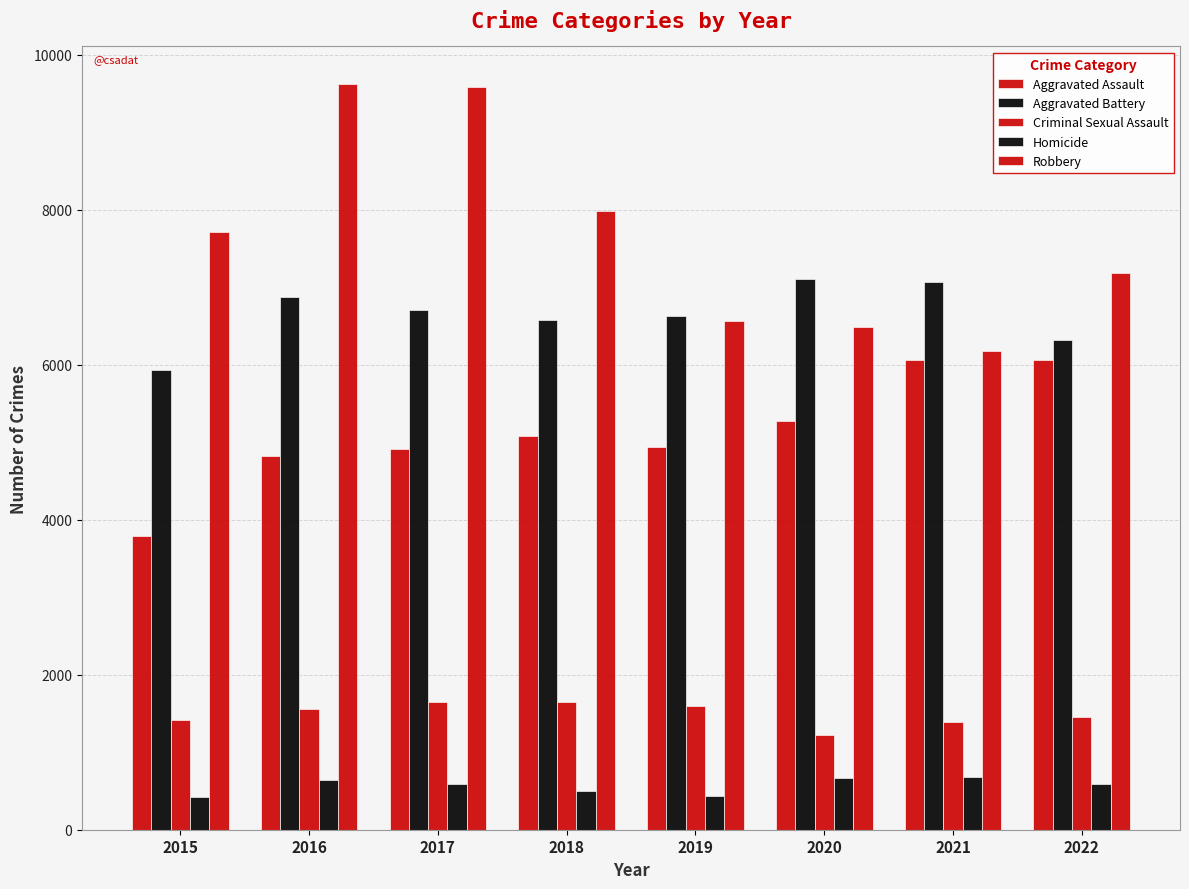

Count the number of categories in the chart.

8